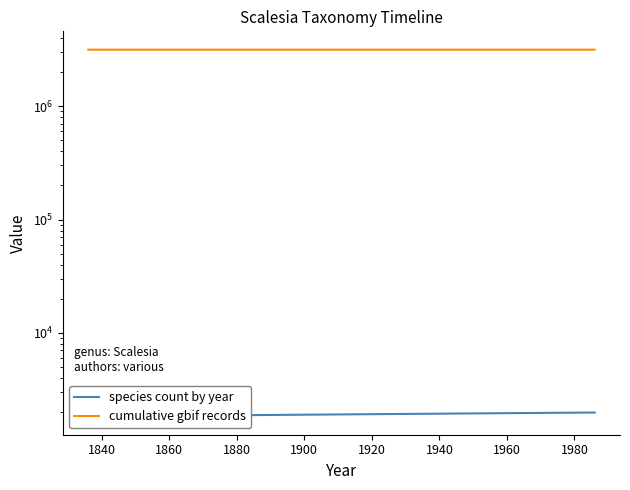

Which series has the largest total across all categories?

cumulative gbif records